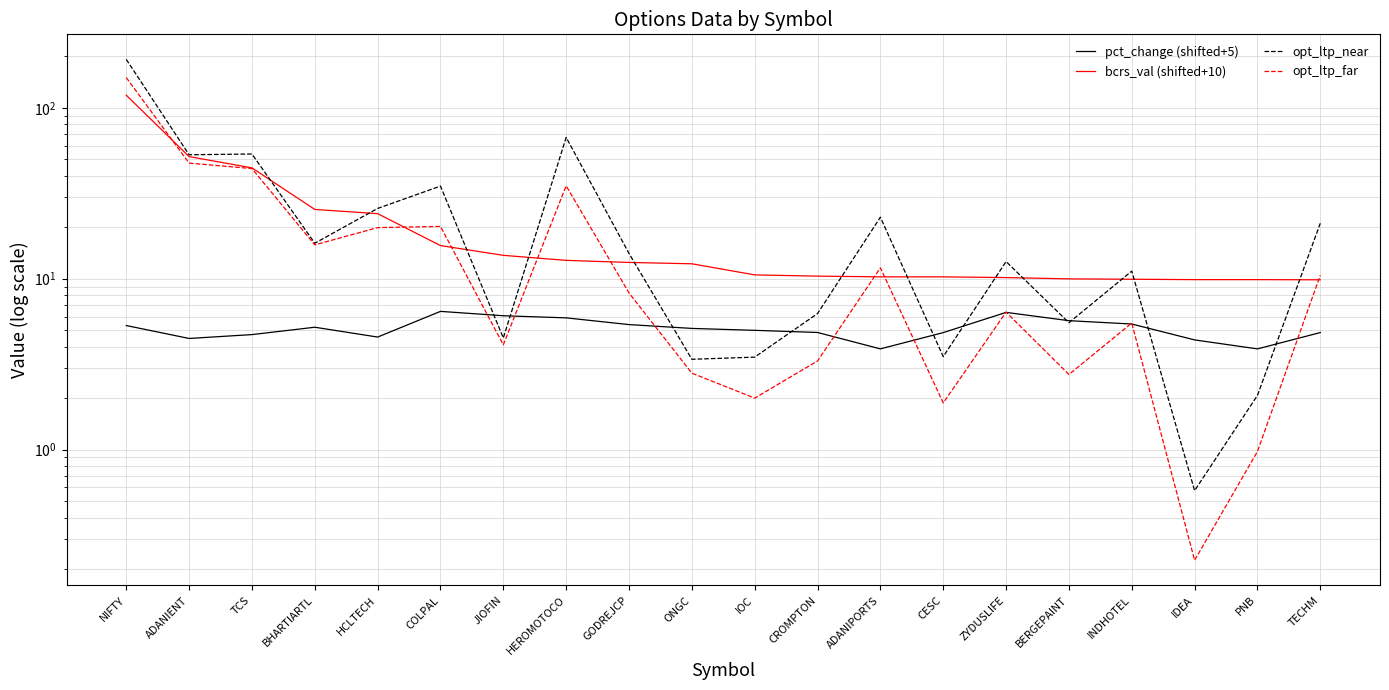

What is the sum of all pct_change (shifted+5) values?

102.3